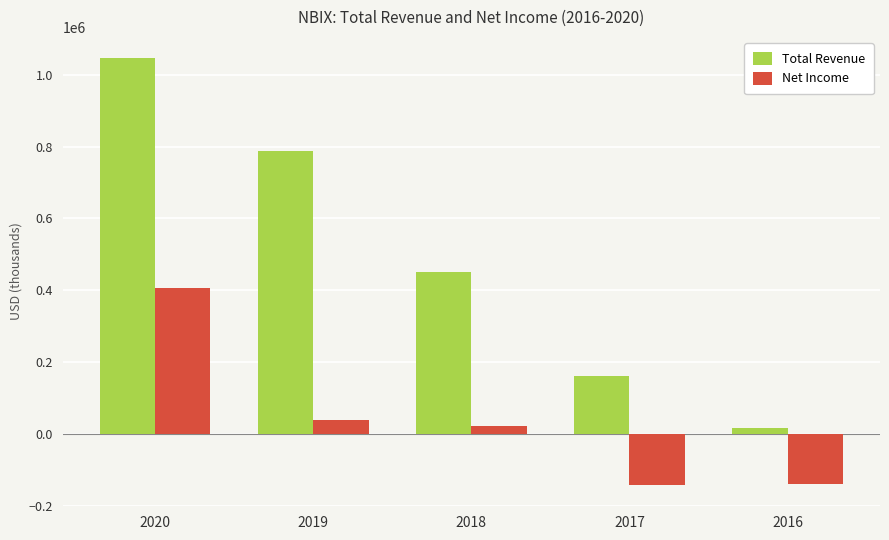

What is the difference between the highest and lowest values at 2019?

751100